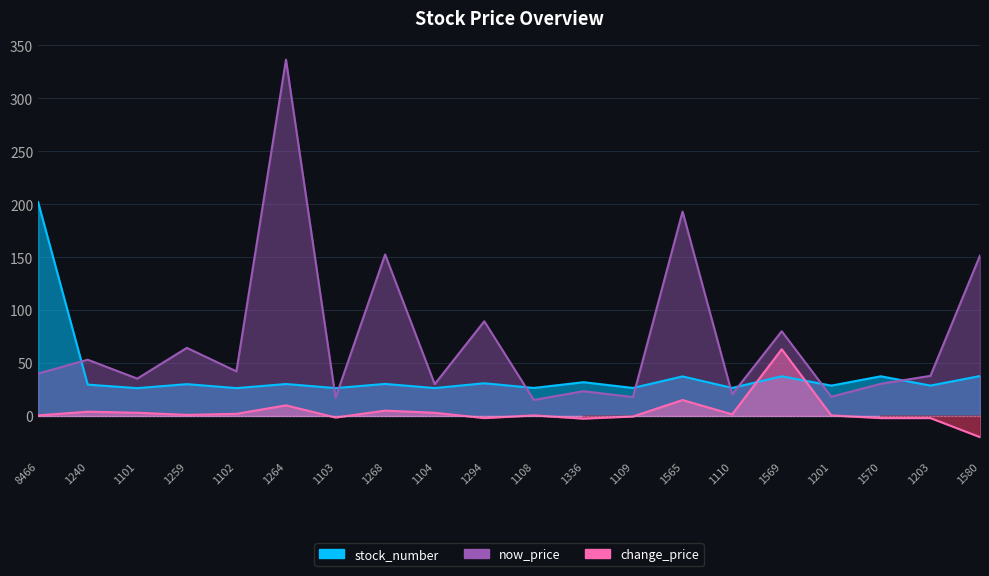

Is it true that stock_number equals 28.6 at 1201?

True